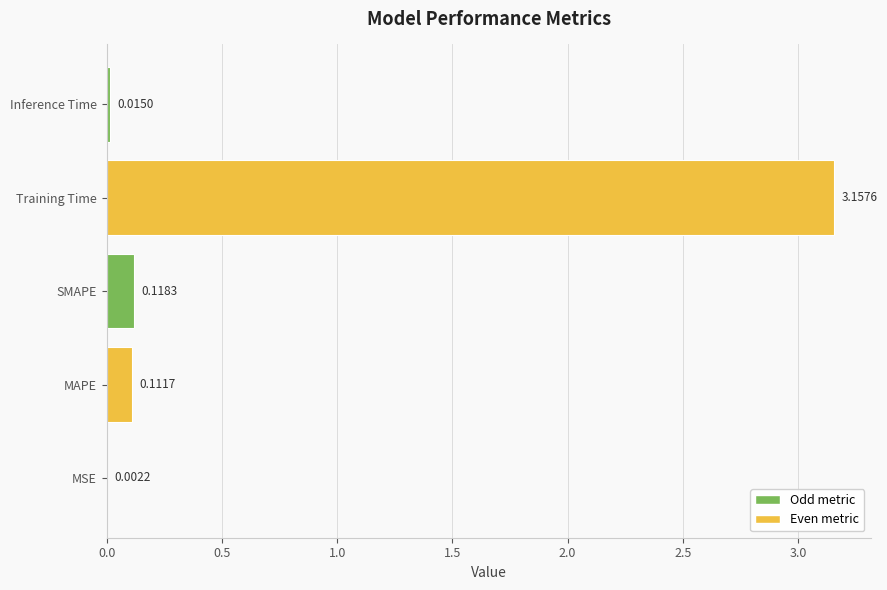

At which category does the chart reach its peak across all series?

Training Time